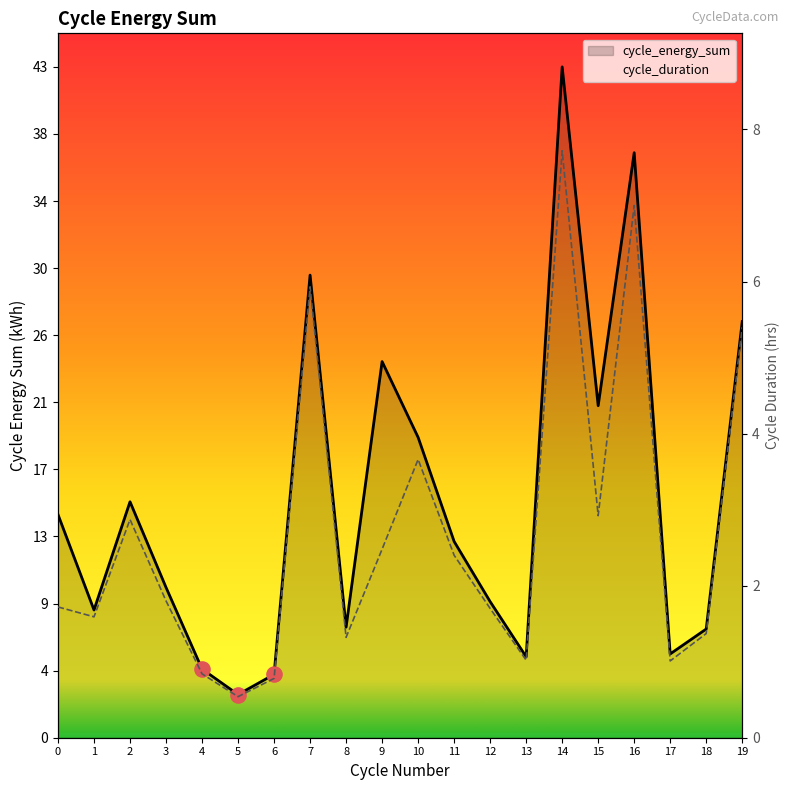

What are all the series names shown in the legend?

cycle_energy_sum, cycle_duration